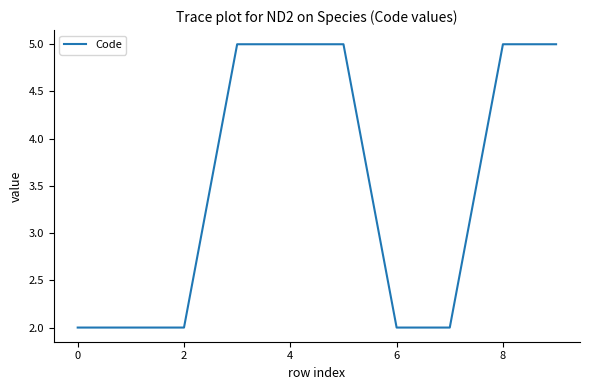

What is the difference between the maximum and minimum values?

3